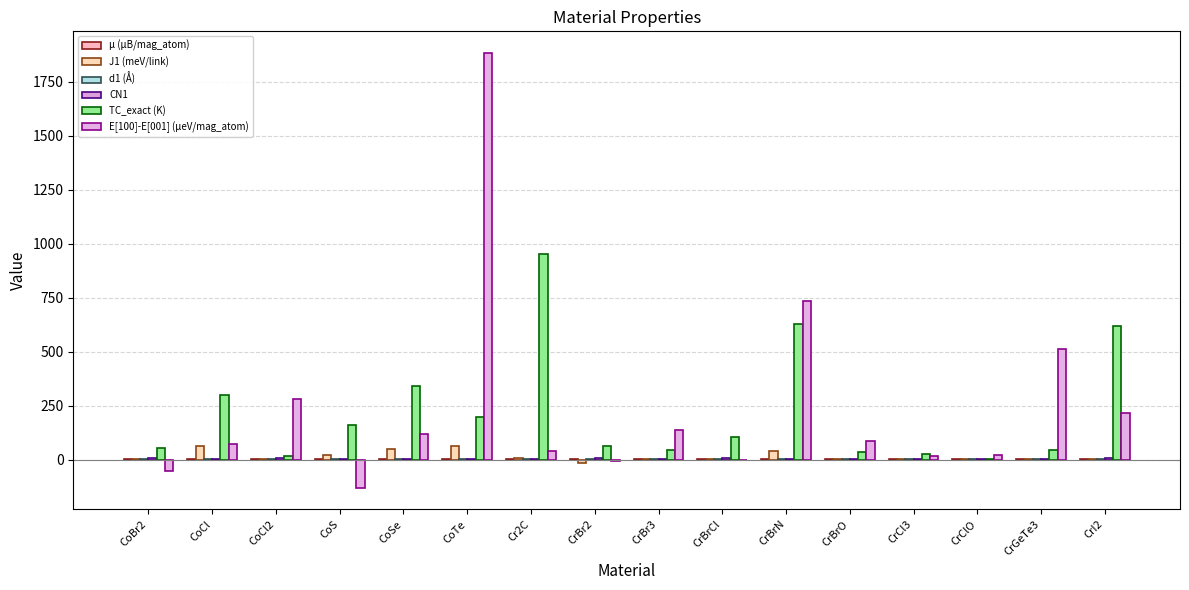

Are the bars horizontal?

No